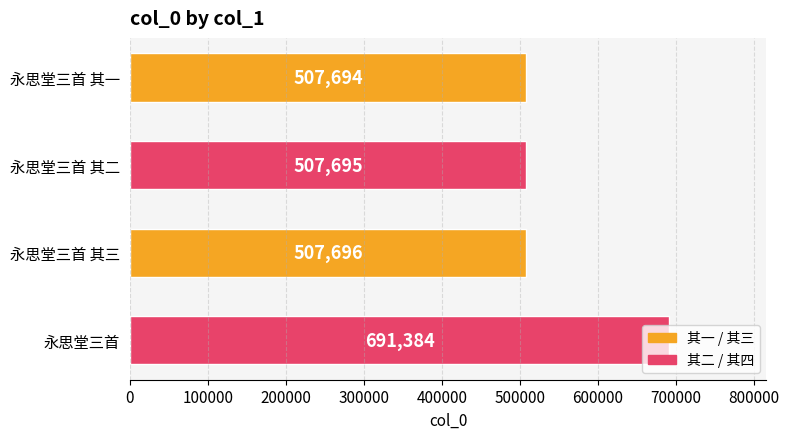

What is the difference between the maximum and minimum values?

183690